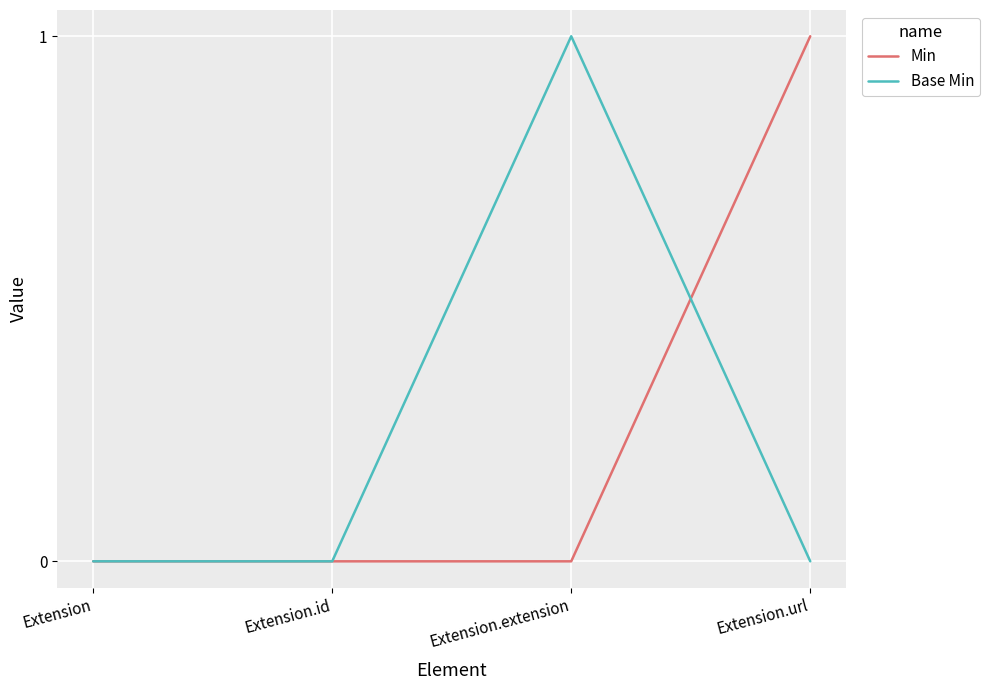

Is it true that Min equals 0 at Extension.id?

True